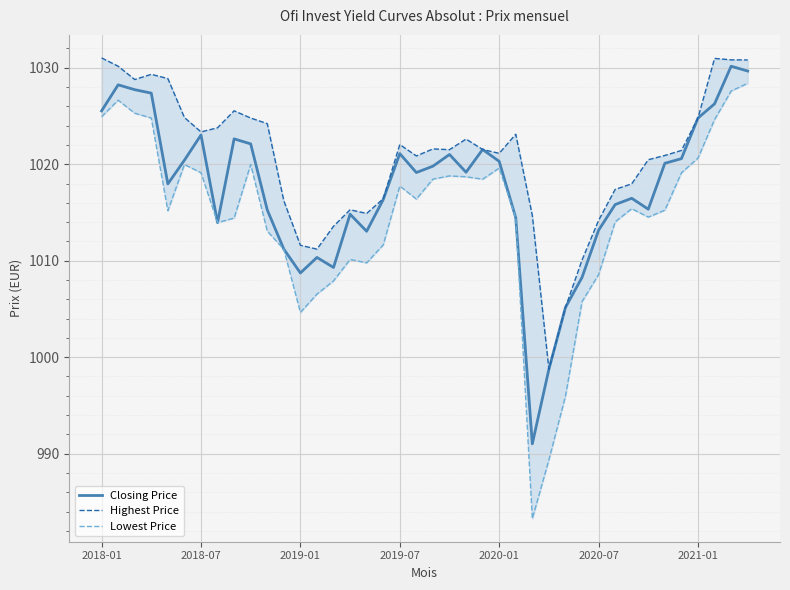

Is it true that Lowest Price equals 1463.3 at 7?

False